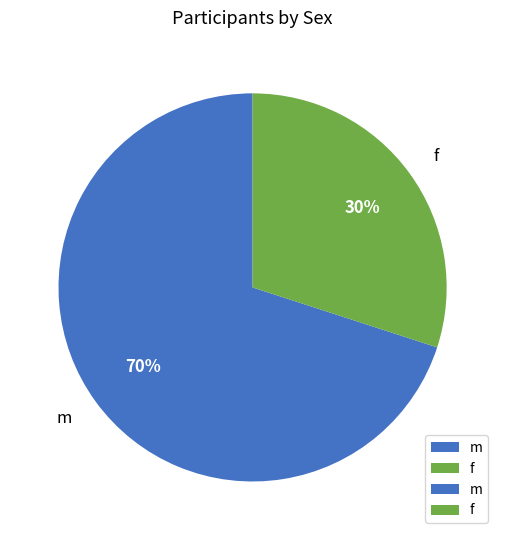

Combined, do m and f account for over 50%?

Yes